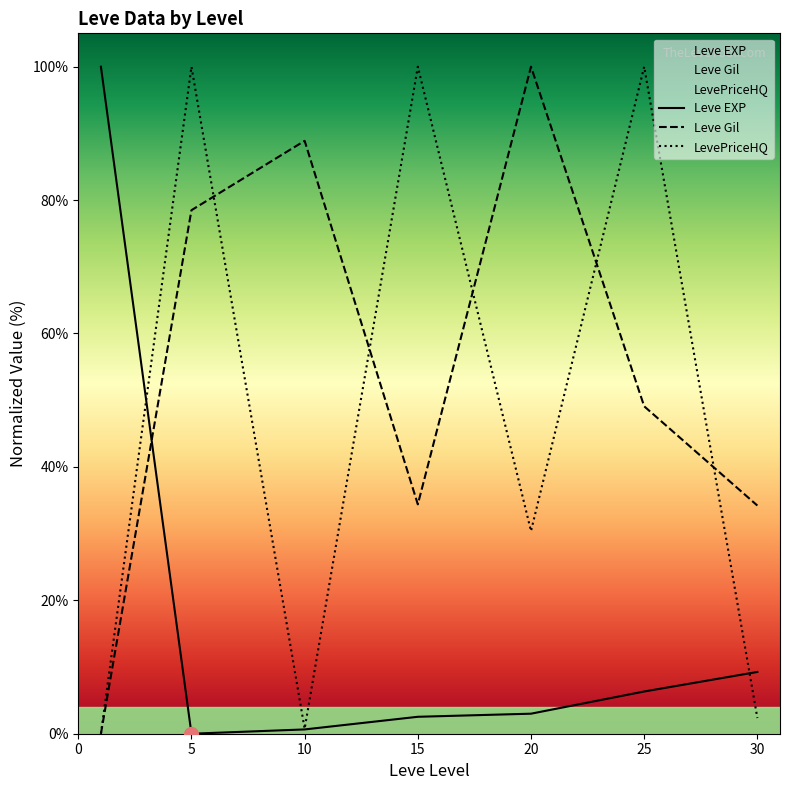

At which label does Leve EXP reach its minimum?

5